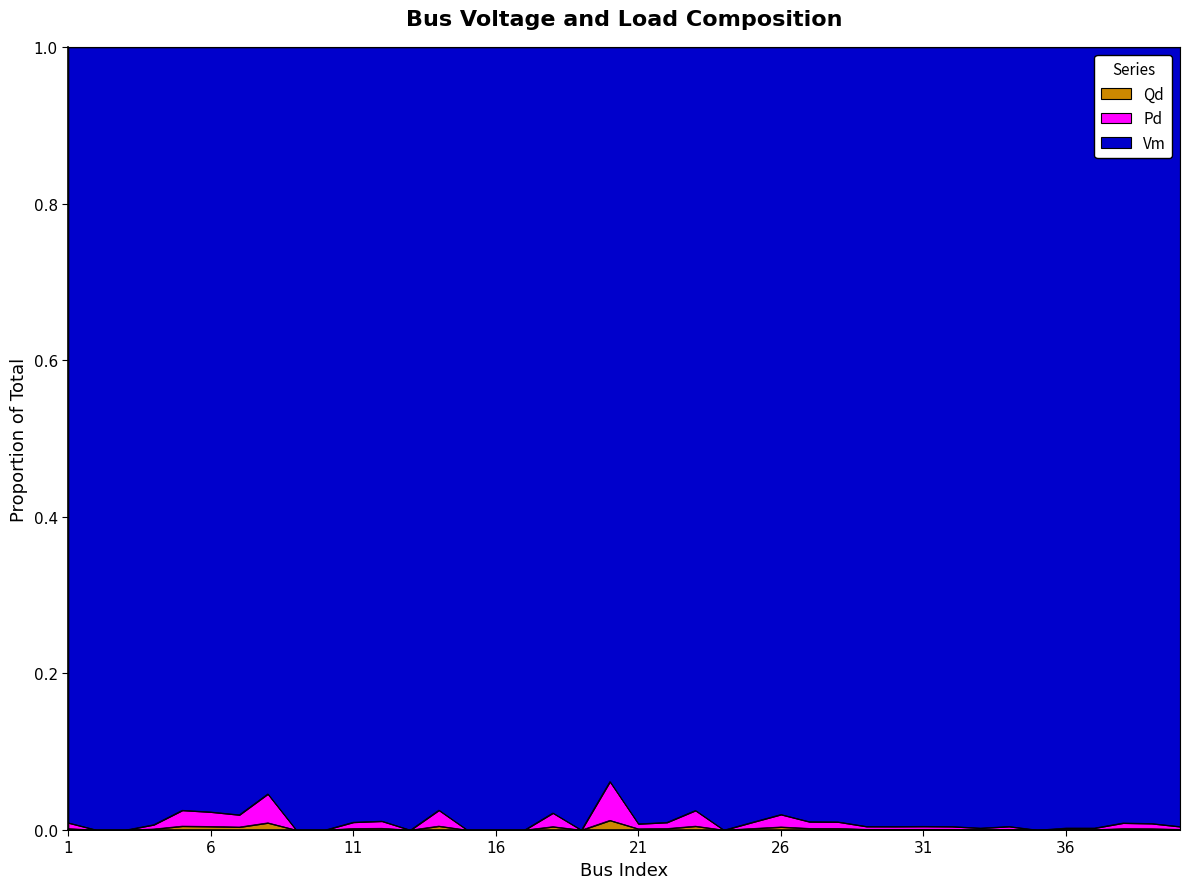

True or false: Qd and Pd intersect in this chart.

False